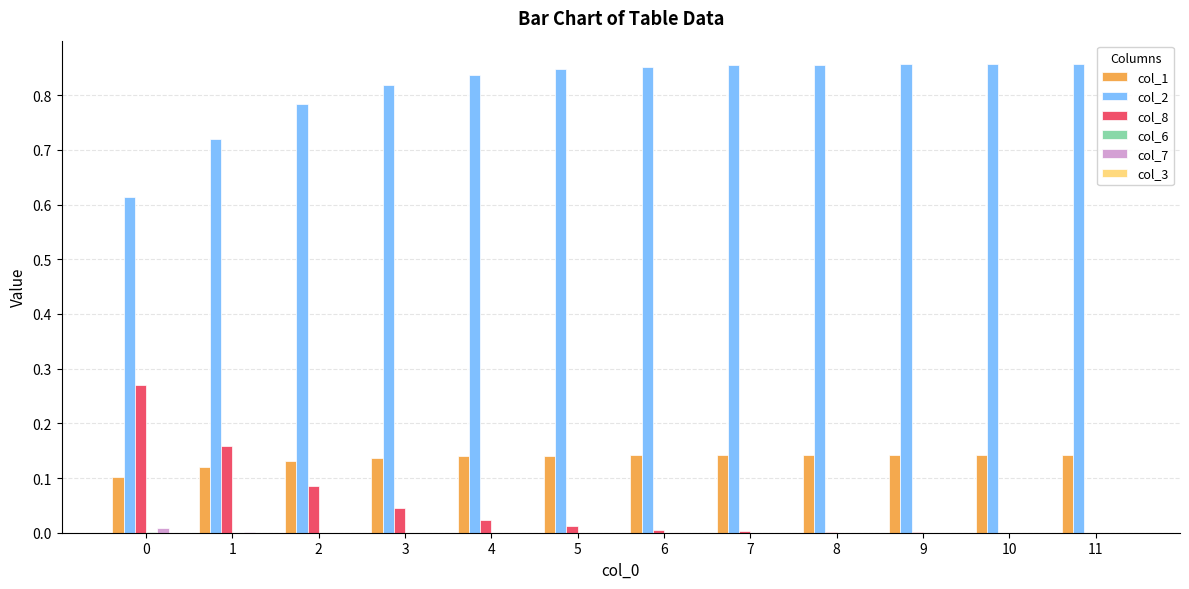

Which series has the largest total across all categories?

col_2